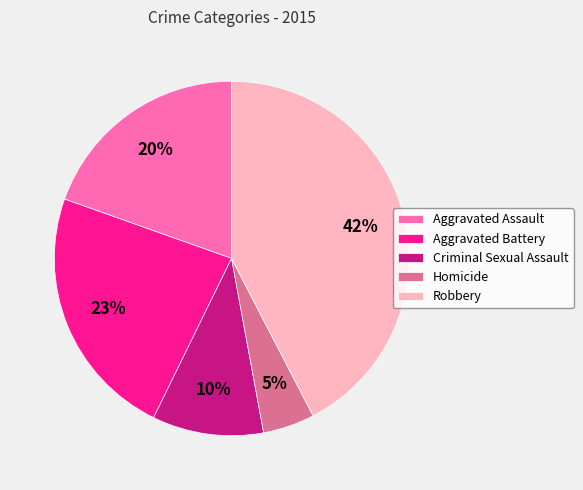

True or false: Criminal Sexual Assault accounts for 19% of the total.

False